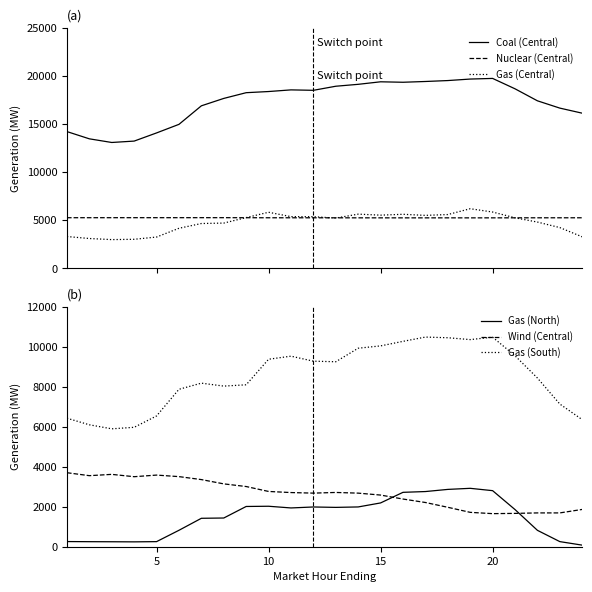

True or false: Gas (North) has more than 2 interior local peaks.

True